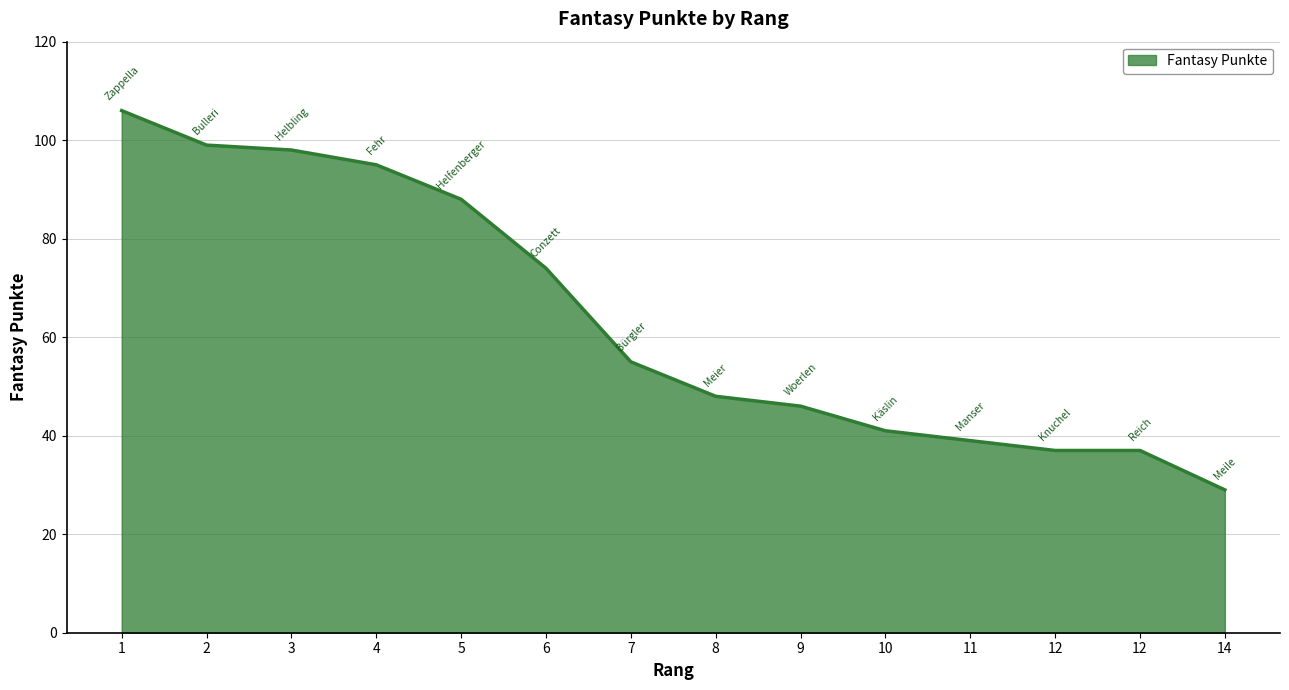

Reading right to left, extract all data points from this chart.

29	37	37	39	41	46	48	55	74	88	95	98	99	106